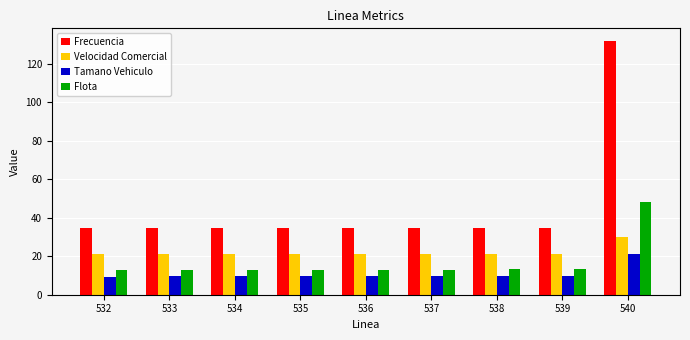

What is the highest value of the Velocidad Comercial series?

30.2